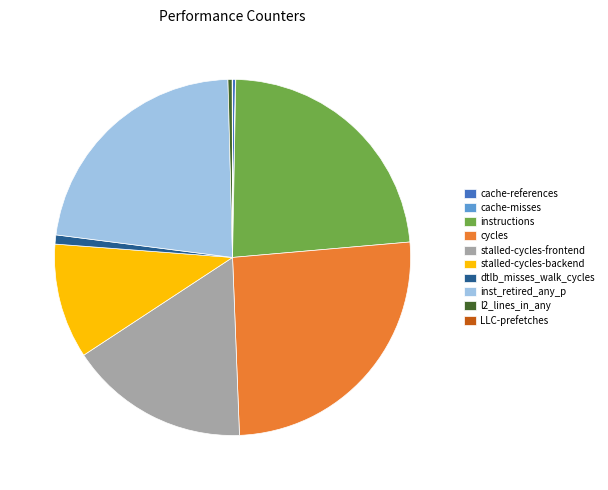

True or false: inst_retired_any_p accounts for 23% of the total.

True